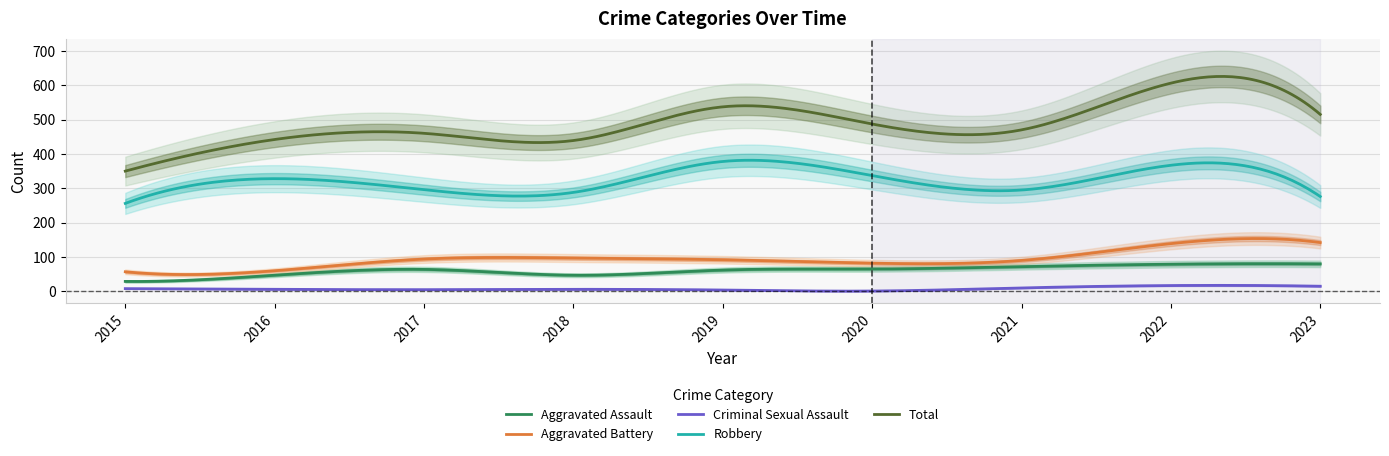

What is the spread (max minus min) of values at 2016?

436